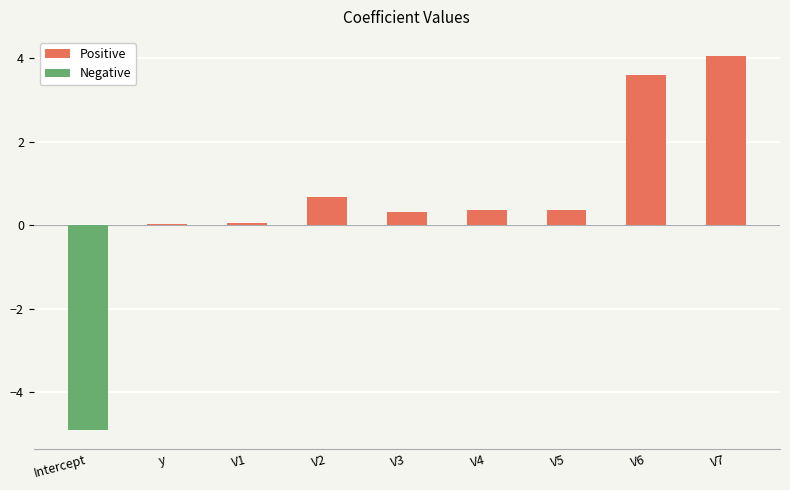

At which label does Positive reach its peak?

V7